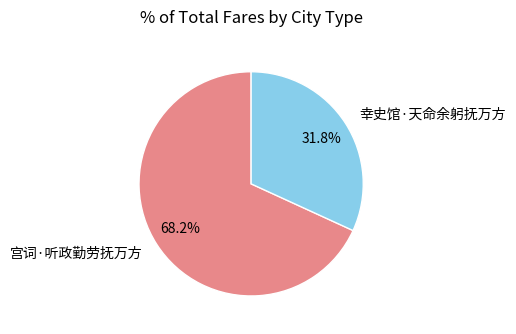

Rank the categories by value from highest to lowest.

宫词·听政勤劳抚万方, 幸史馆·天命余躬抚万方